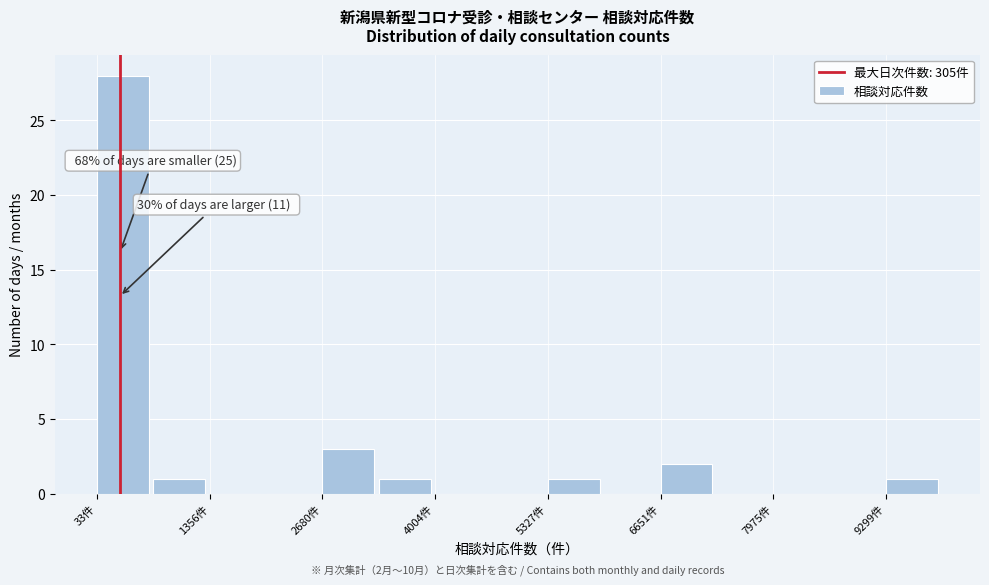

Around what value on the x-axis is the tallest bar? Give the approximate position of its centre, as read against the axis.

400